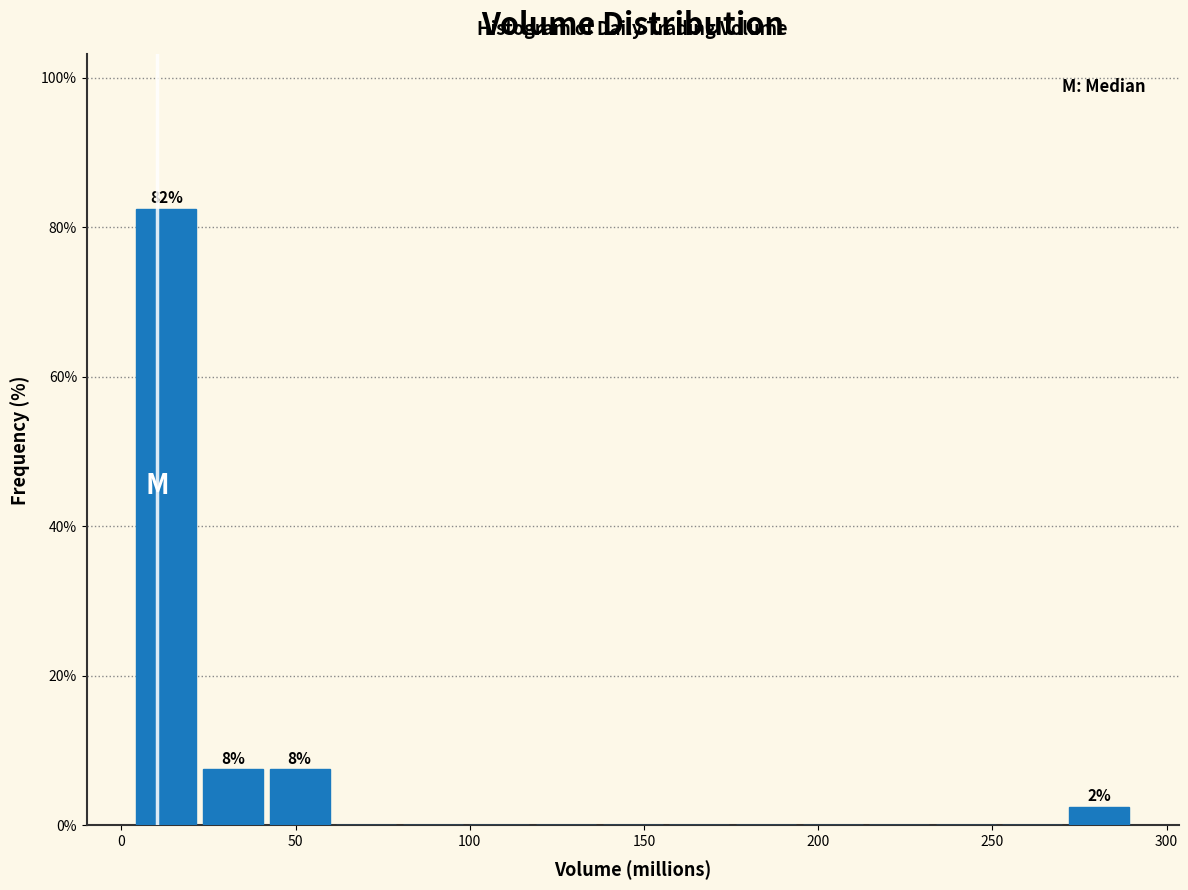

Around what value on the x-axis is the tallest bar? Give the approximate position of its centre, as read against the axis.

15